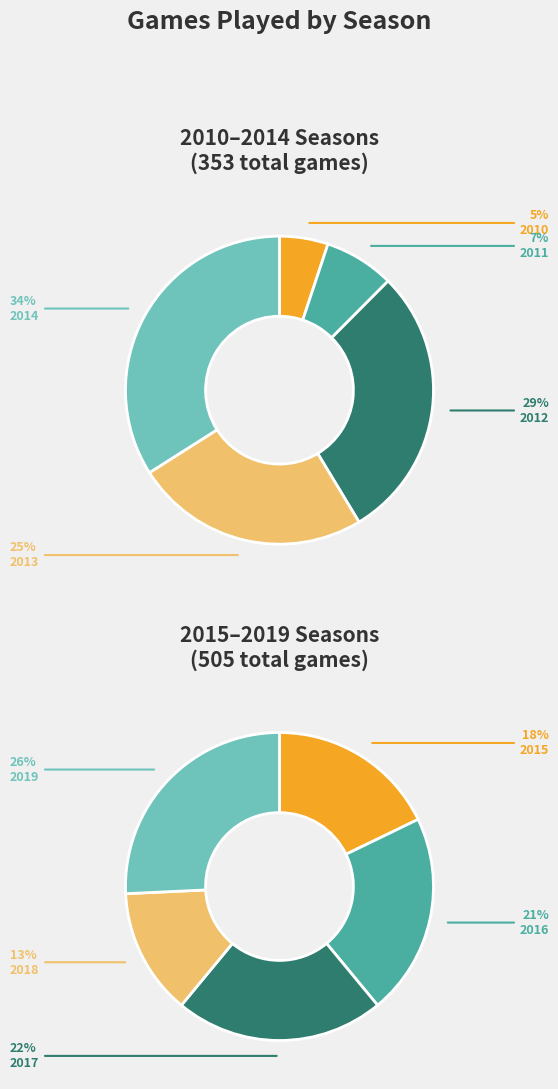

The 2011 slice represents 18% of the pie. True or false?

False